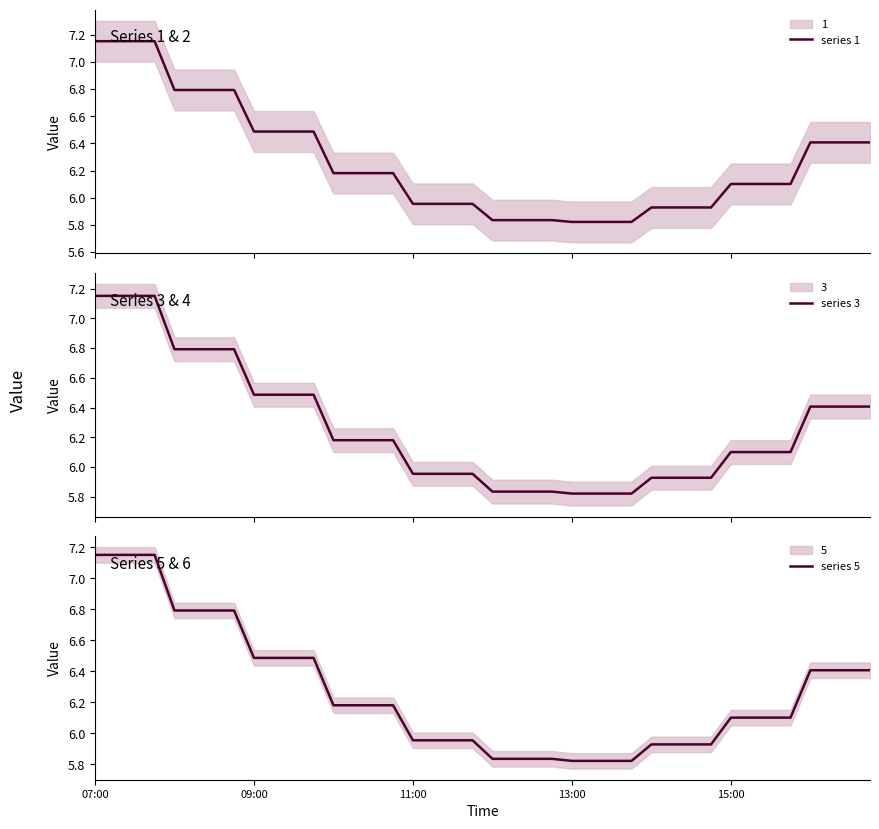

What is the value of the series 1 point at the 22nd from the left?

5.8